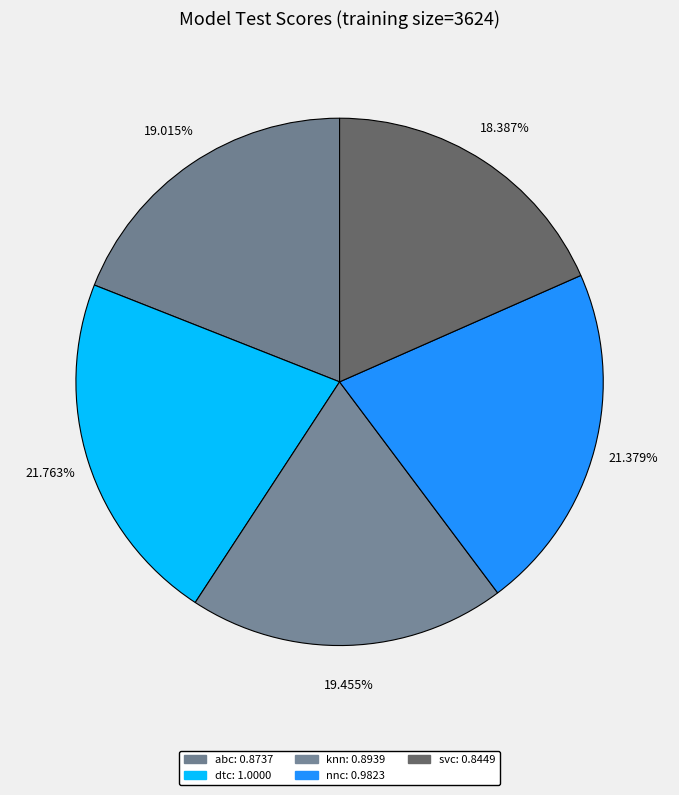

To the nearest percent, what percentage of the pie is nnc?

21%